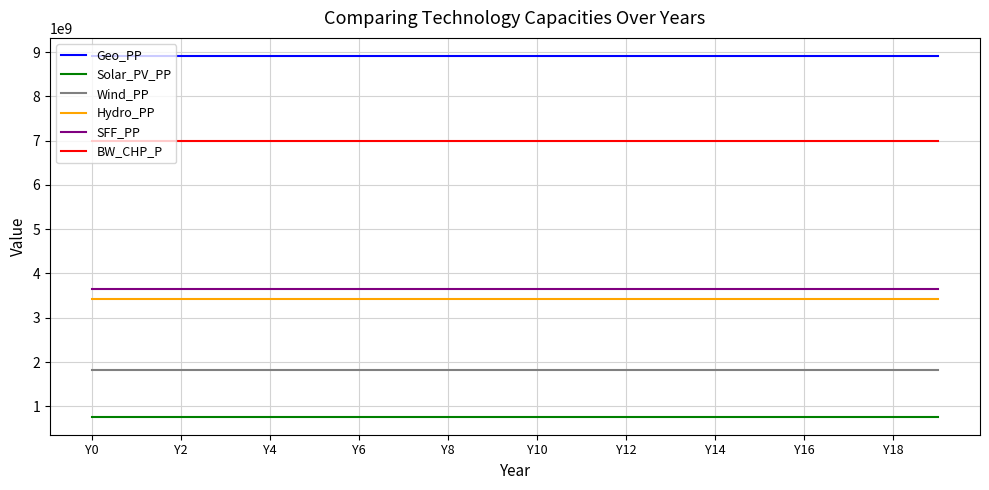

Which series has the largest total across all categories?

Geo_PP